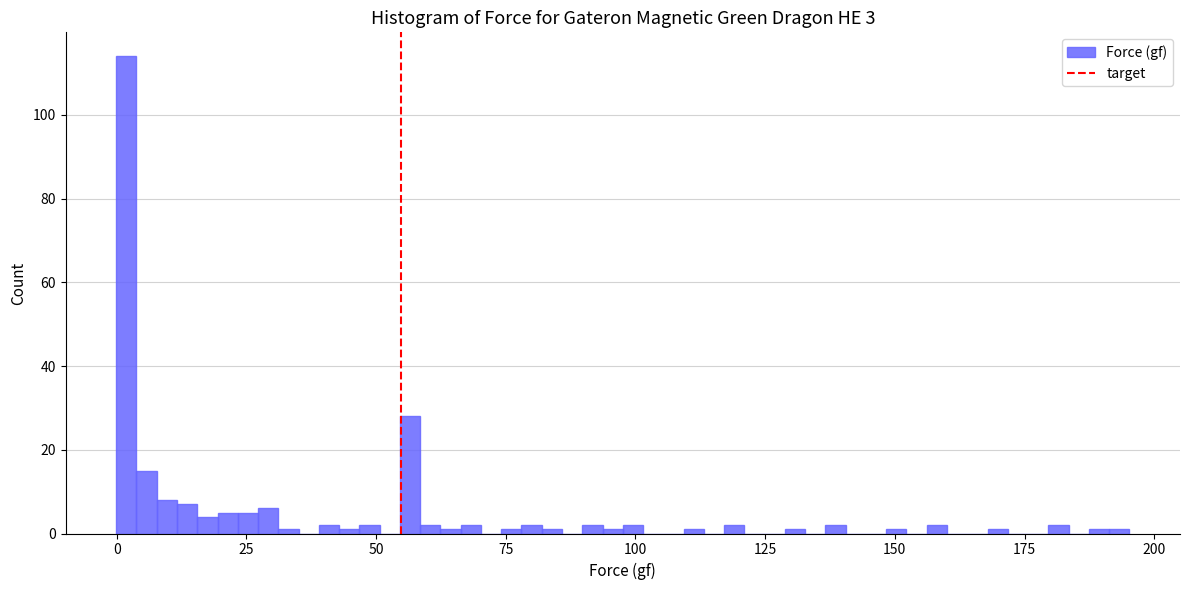

Around what value on the x-axis is the tallest bar? Give the approximate position of its centre, as read against the axis.

0